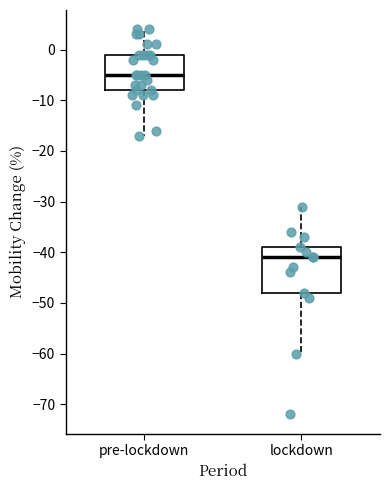

Reading left to right, read every box against the y-axis: the position of its median line, the range the box covers, and the ends of its whiskers. The values are not printed on the chart, so give them approximately, as read against the axis.

pre-lockdown: median -5, box -8 to -1, whiskers -17 to 4
lockdown: median -41, box -48 to -39, whiskers -60 to -31